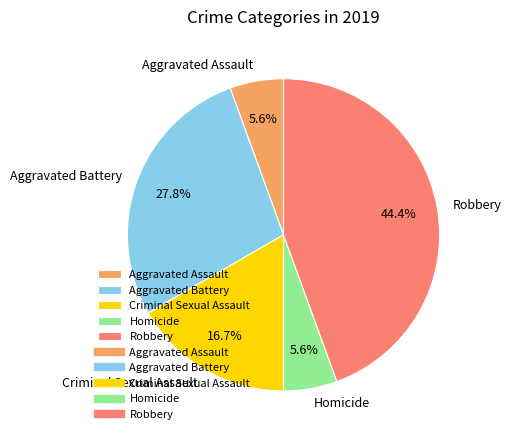

Does any single category account for the majority?

No